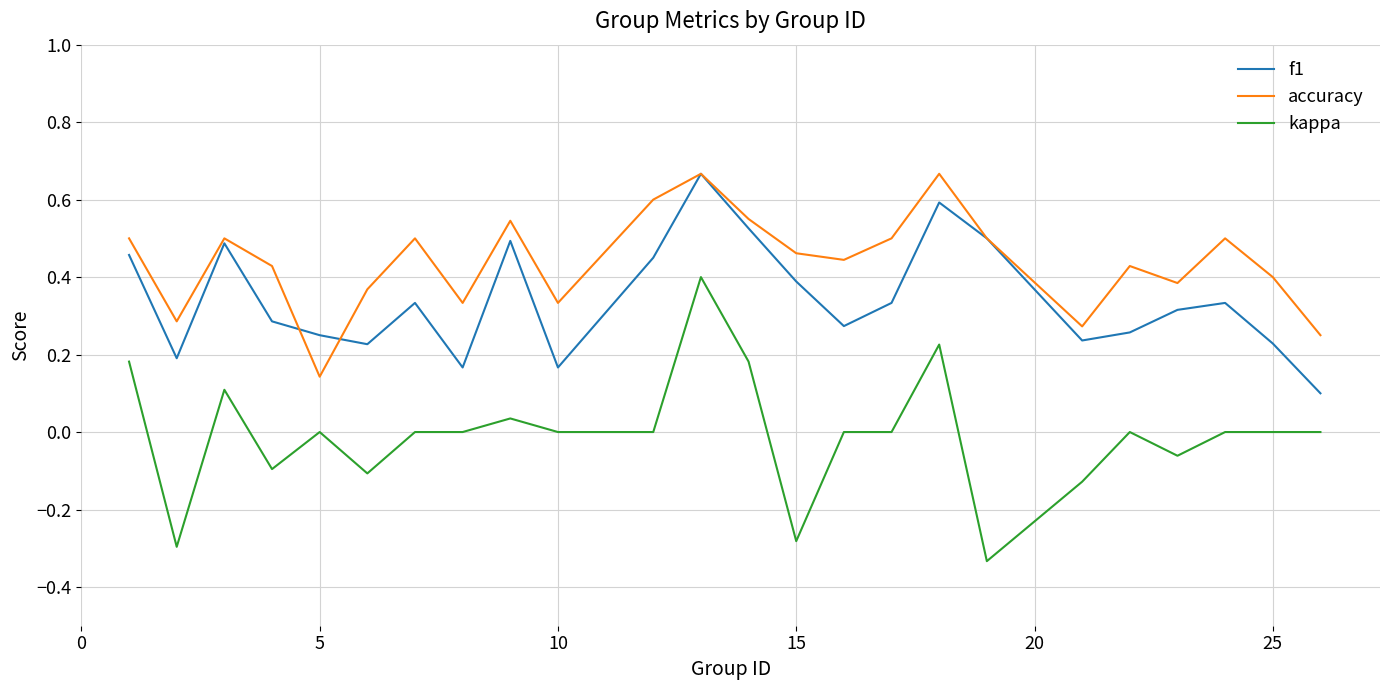

Does the chart have visible grid lines?

Yes